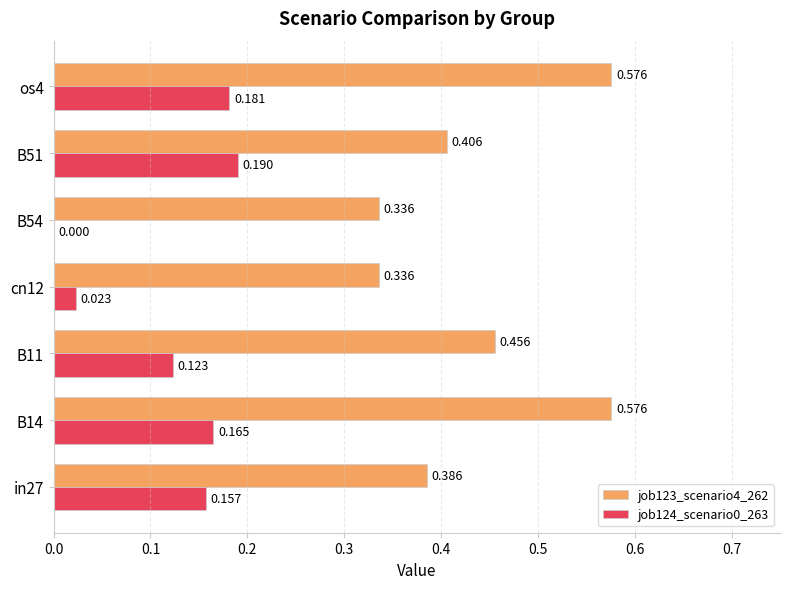

Count the job123_scenario4_262 values in the range 0 to 1.

7